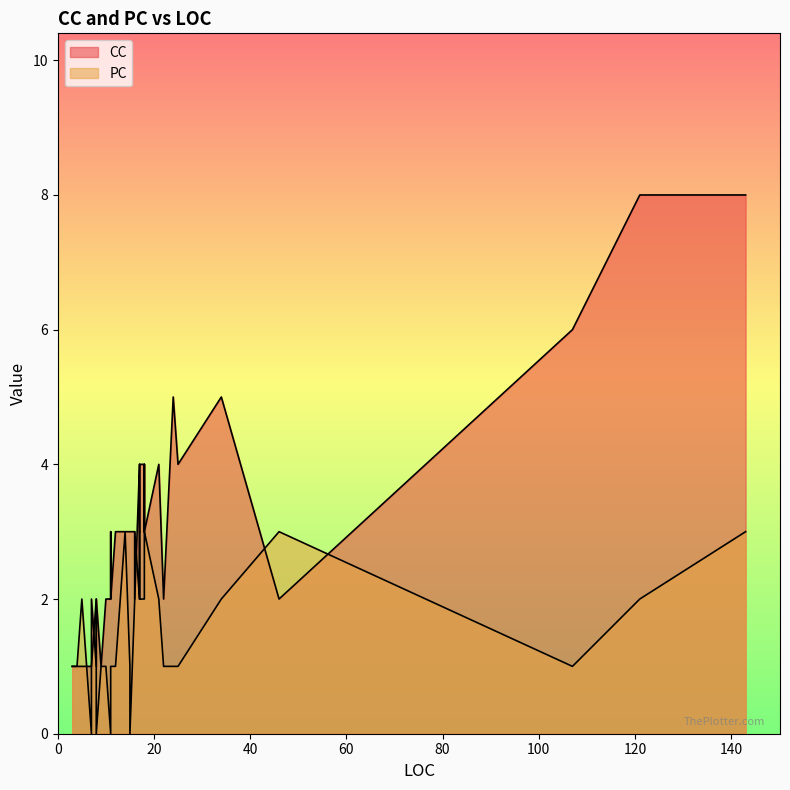

Is it true that CC equals 1 at 3?

False